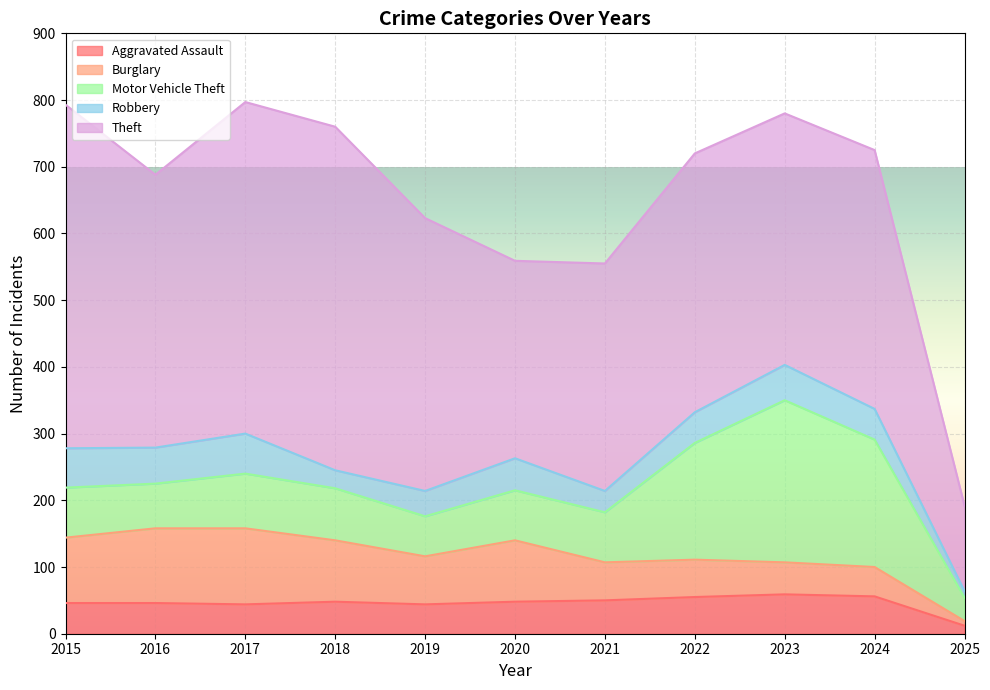

At how many categories does at least one series exceed 53?

11